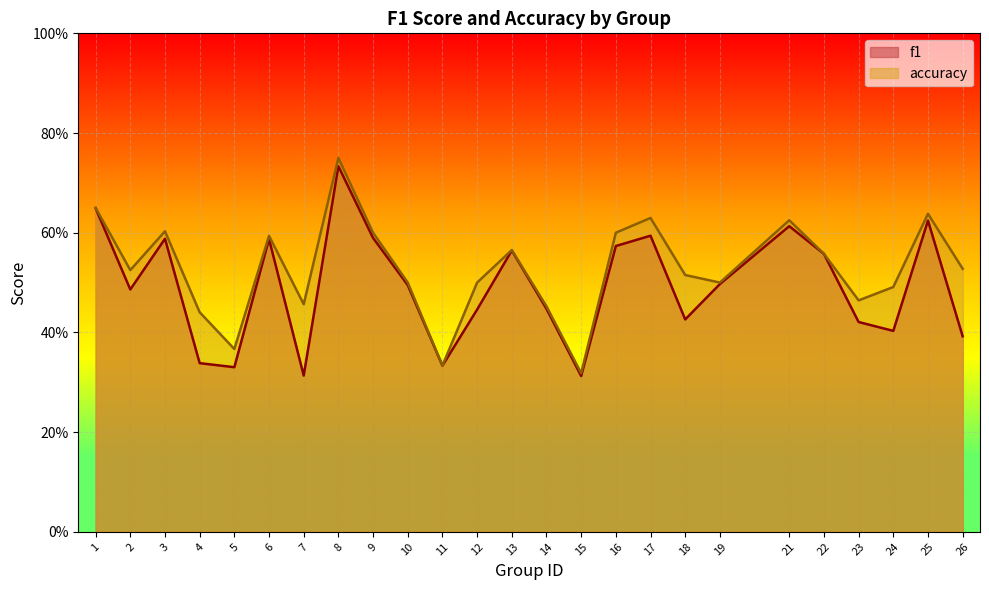

What is the total value across all series at 24?

0.9